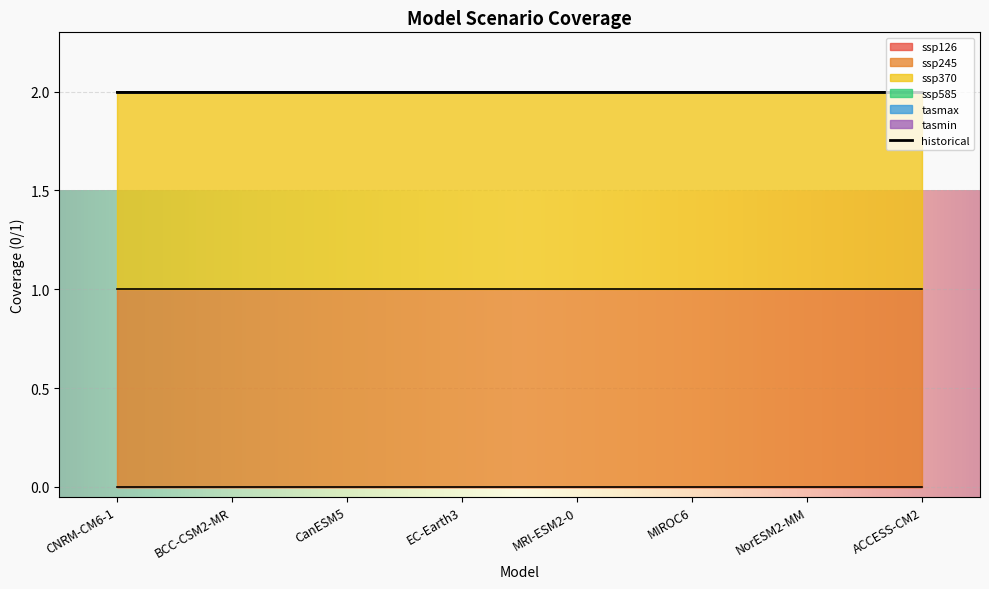

What is the average value of the ssp245 series?

1